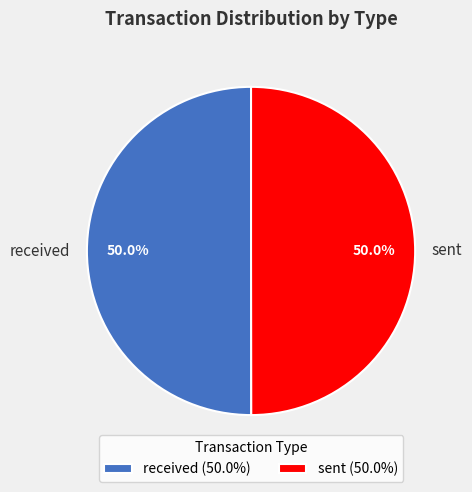

What is the ratio of the value at received to the value at sent?

1.0